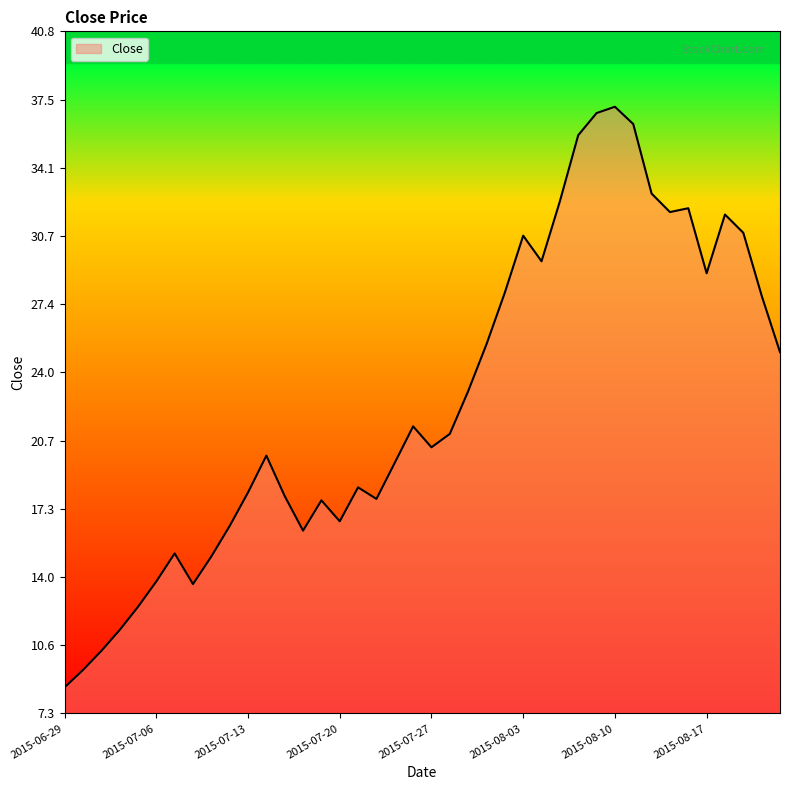

What is the greatest value displayed?

37.1